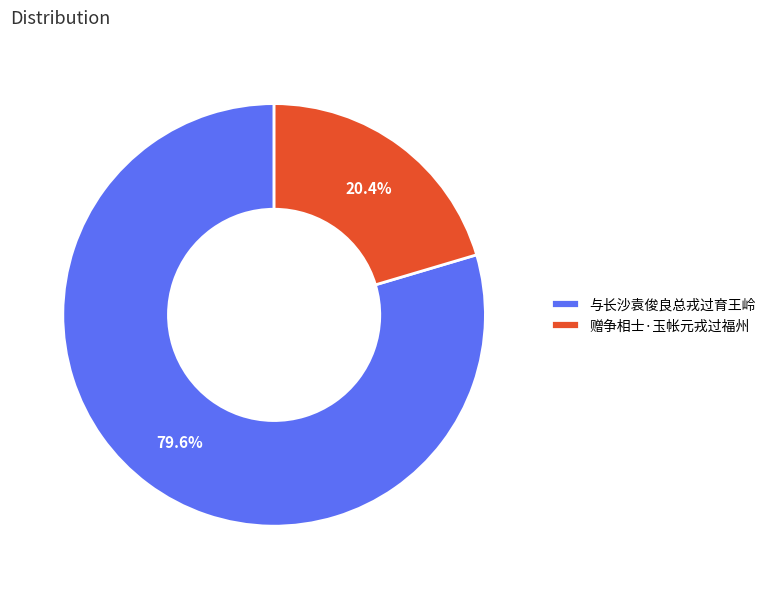

To the nearest percent, what portion does 与长沙袁俊良总戎过育王岭 represent?

80%